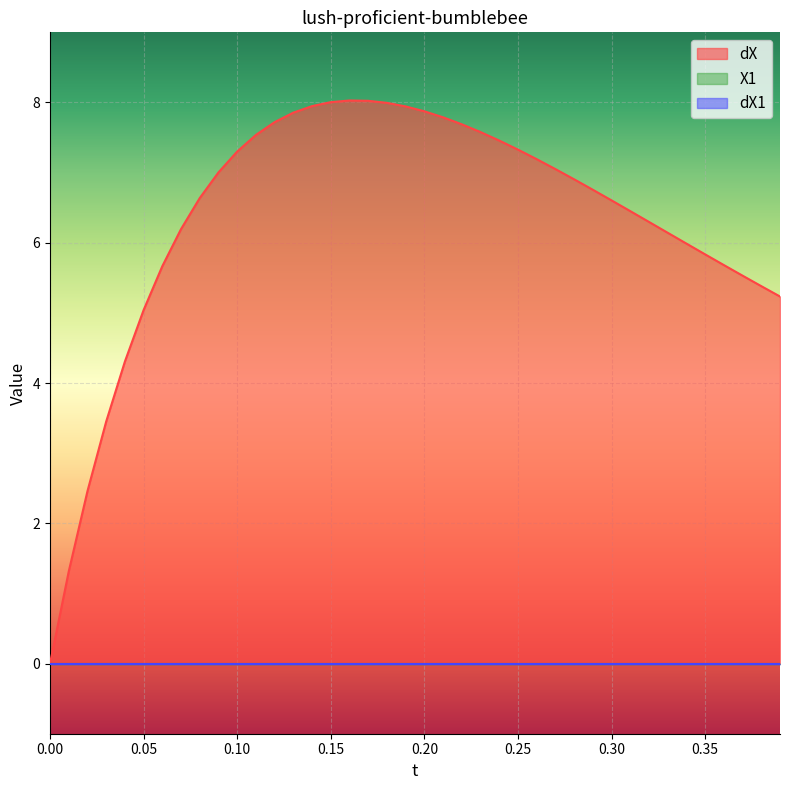

How many categories are shown in the chart?

40